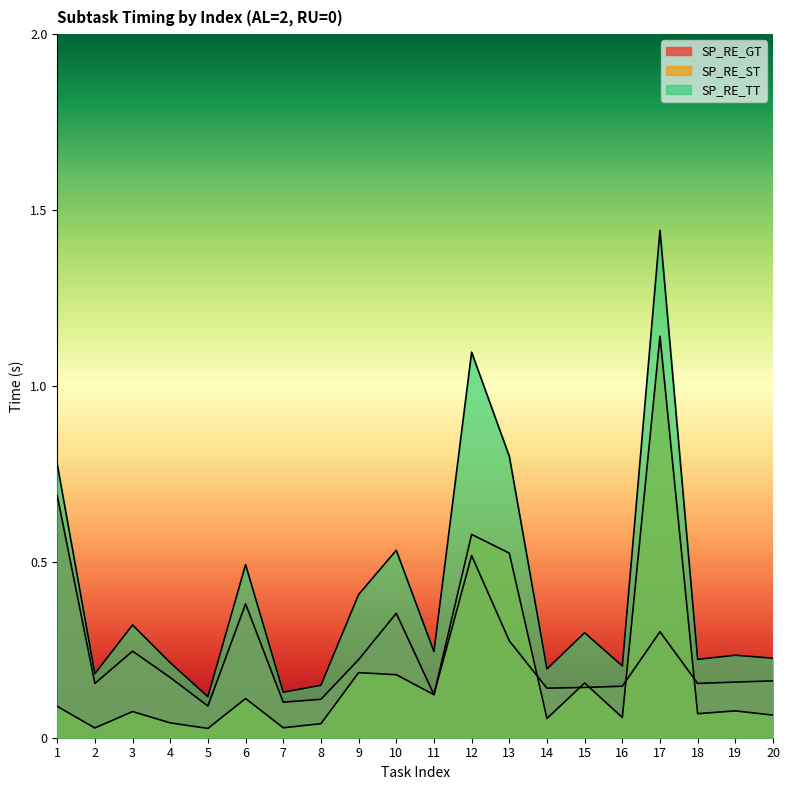

Reading right to left, extract all data points from this chart.

SP_RE_GT: 20=0.2	19=0.2	18=0.2	17=0.3	16=0.1	15=0.1	14=0.1	13=0.3	12=0.5	11=0.1	10=0.4	9=0.2	8=0.1	7=0.1	6=0.4	5=0.1	4=0.2	3=0.2	2=0.2	1=0.7
SP_RE_ST: 20=0.1	19=0.1	18=0.1	17=1.1	16=0.1	15=0.2	14=0.1	13=0.5	12=0.6	11=0.1	10=0.2	9=0.2	8=0.0	7=0.0	6=0.1	5=0.0	4=0.0	3=0.1	2=0.0	1=0.1
SP_RE_TT: 20=0.2	19=0.2	18=0.2	17=1.4	16=0.2	15=0.3	14=0.2	13=0.8	12=1.1	11=0.2	10=0.5	9=0.4	8=0.1	7=0.1	6=0.5	5=0.1	4=0.2	3=0.3	2=0.2	1=0.8